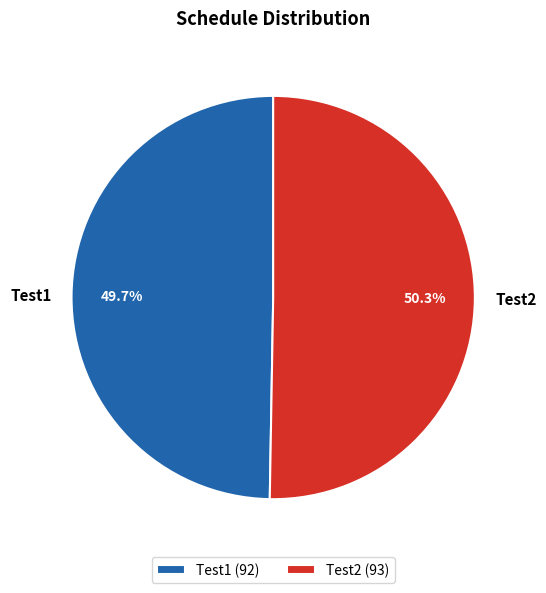

Between Test1 (92) and Test2 (93), which is larger?

Test2 (93)